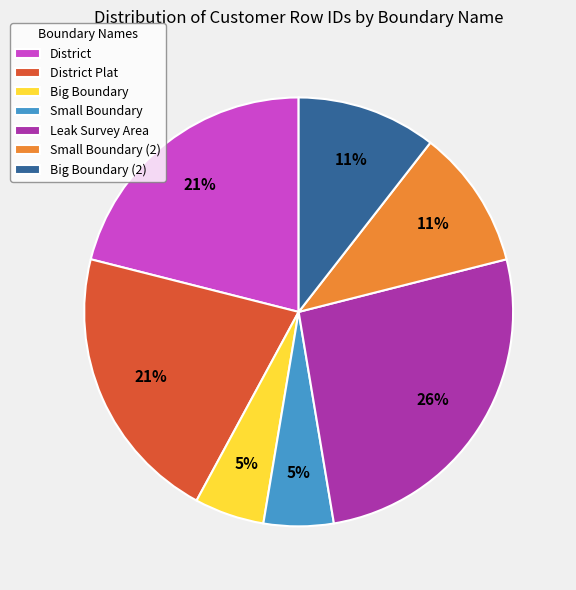

Which slice is the largest?

Leak Survey Area